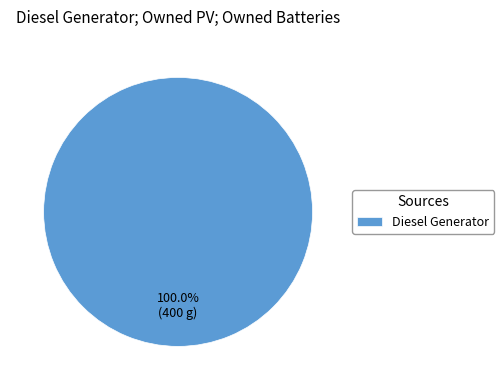

Which slice represents more than half of the pie?

Diesel Generator